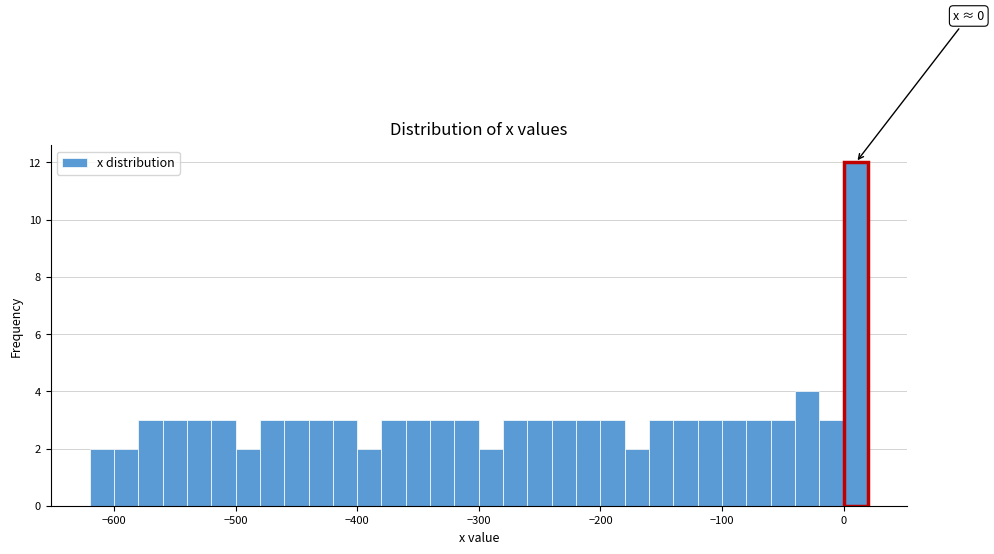

Around what value on the x-axis is the tallest bar? Give the approximate position of its centre, as read against the axis.

10